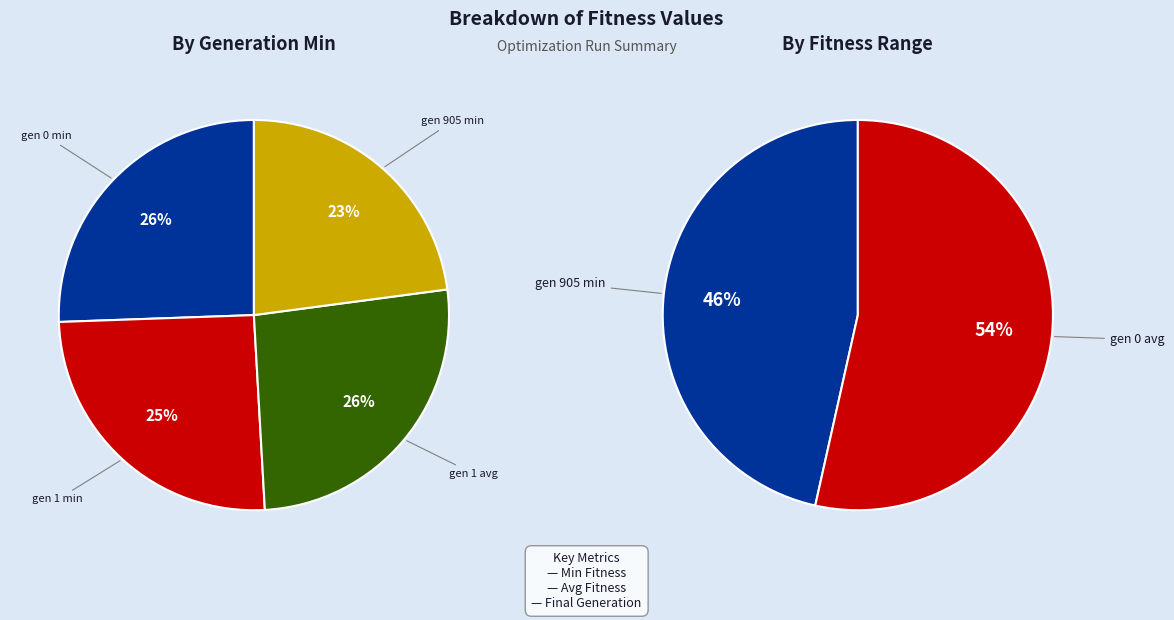

To the nearest percent, what is the difference between the largest and smallest slice percentages?

3%